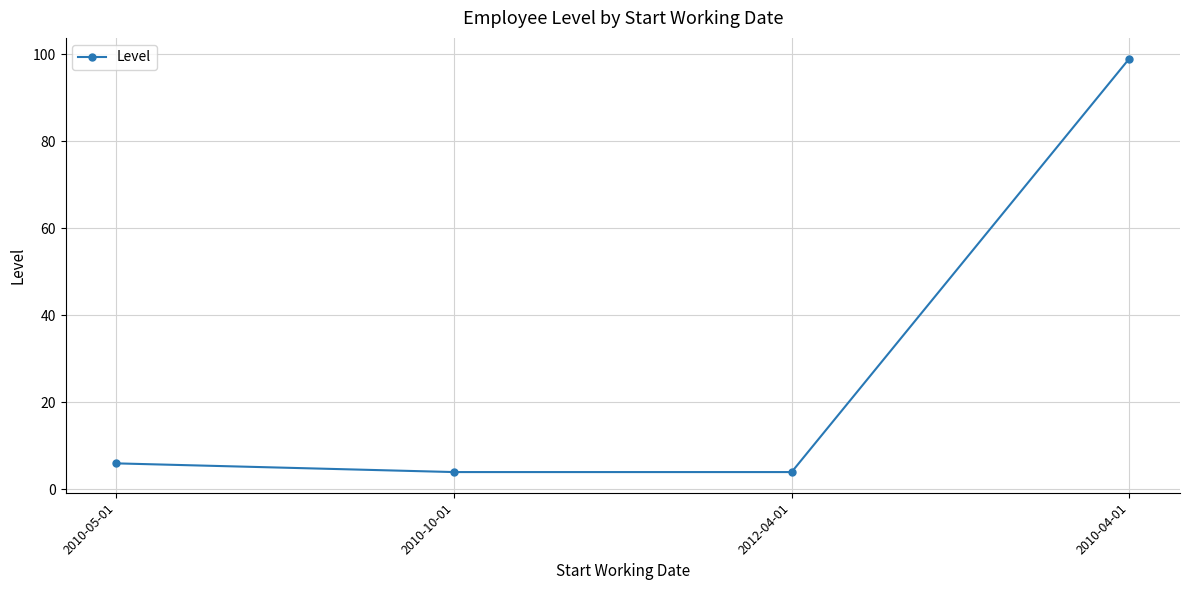

Does the chart have visible grid lines?

Yes